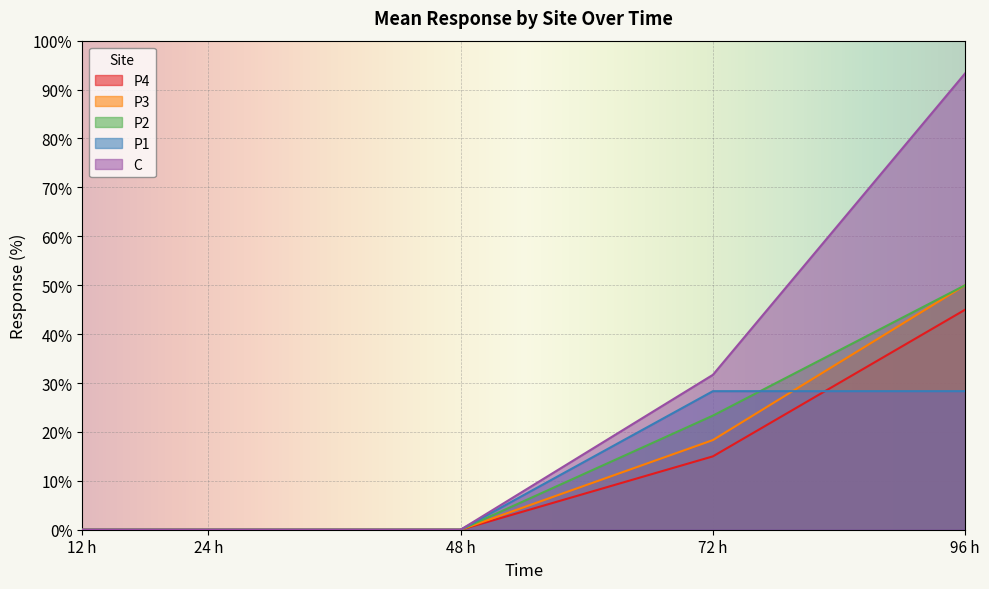

What is the label of the 2nd point from the left?

24 h